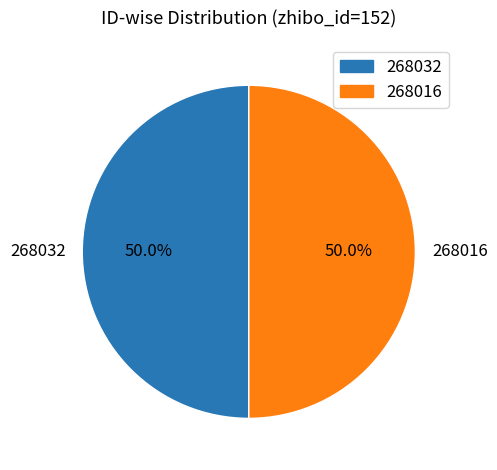

The 268032 slice represents 36% of the pie. True or false?

False